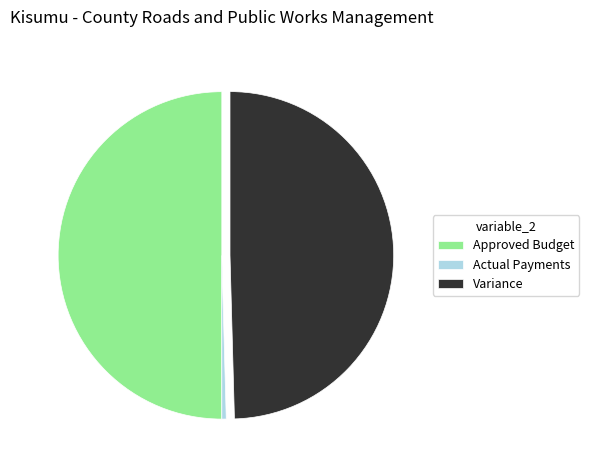

Do Variance and Approved Budget together represent more than half of the pie?

Yes